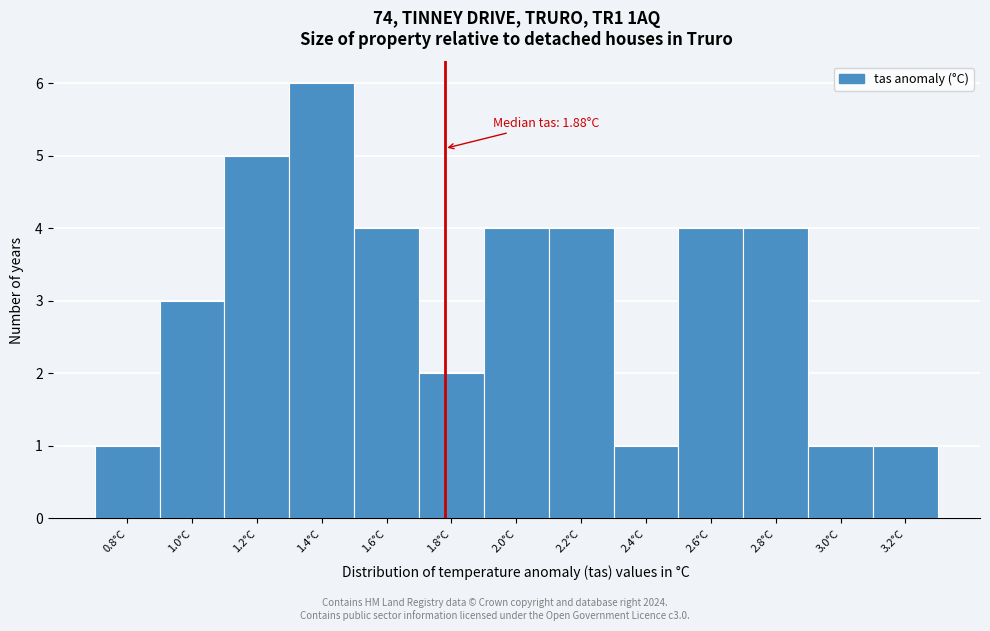

Reading left to right, extract all data points from this chart.

0.8°C=1	1.0°C=3	1.2°C=5	1.4°C=6	1.6°C=4	1.8°C=2	2.0°C=4	2.2°C=4	2.4°C=1	2.6°C=4	2.8°C=4	3.0°C=1	3.2°C=1